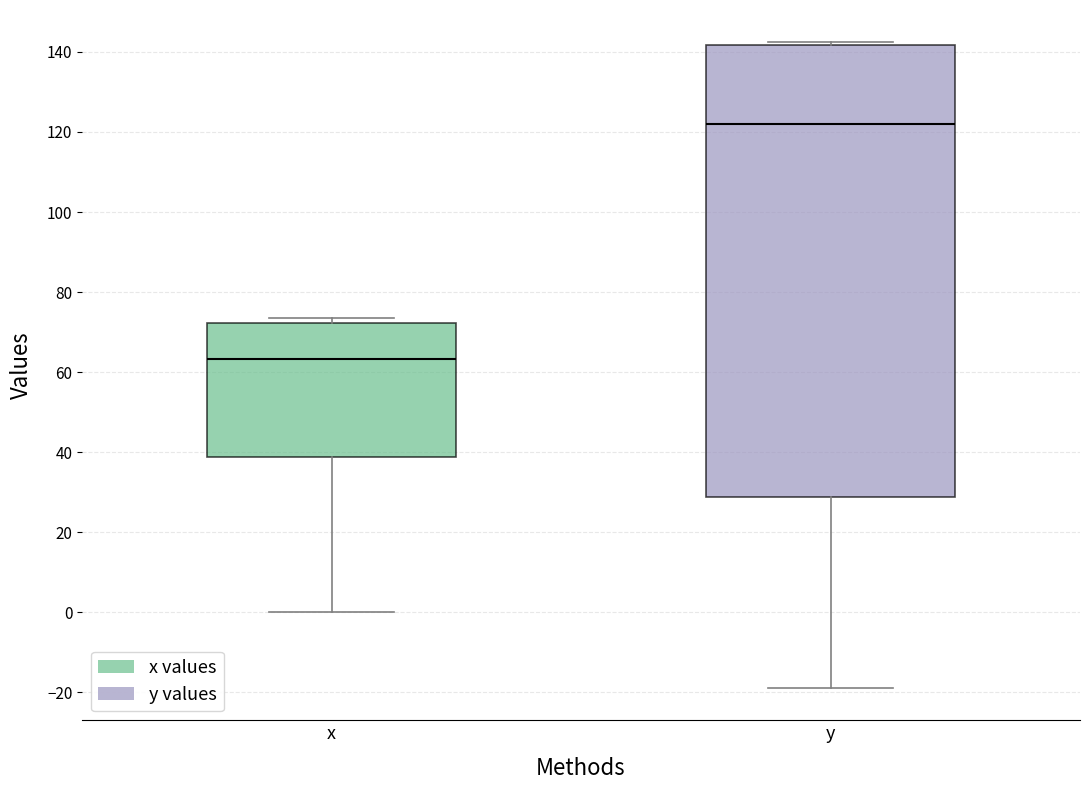

Where is the upper edge of the box for x on the y-axis? The values are not printed on the chart, so give them approximately, as read against the axis.

72